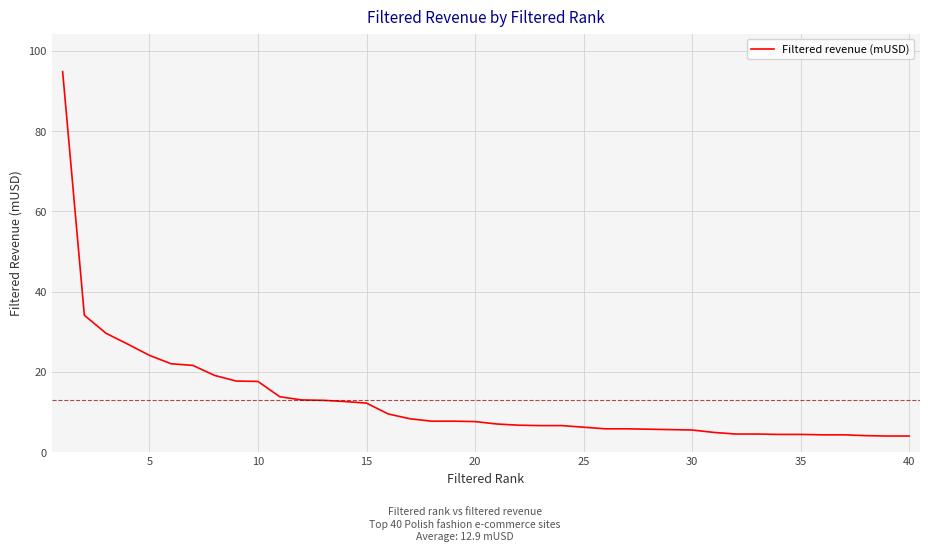

What is the smallest value displayed?

4.0